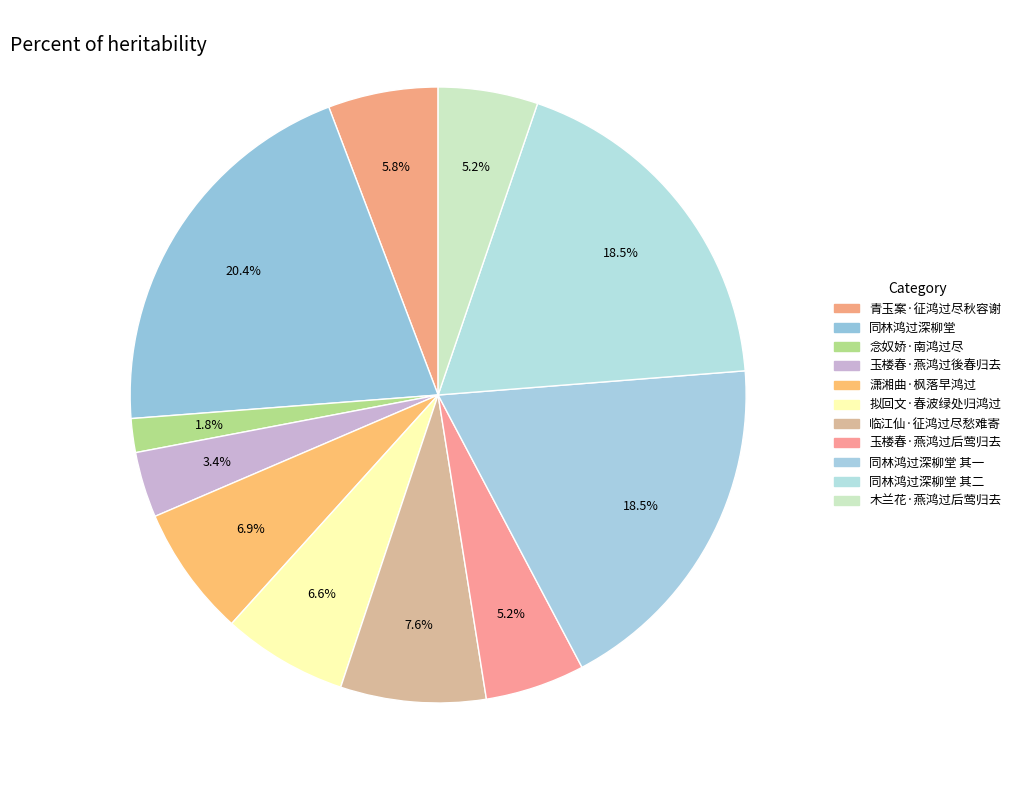

Is there any slice that represents more than half of the pie?

No